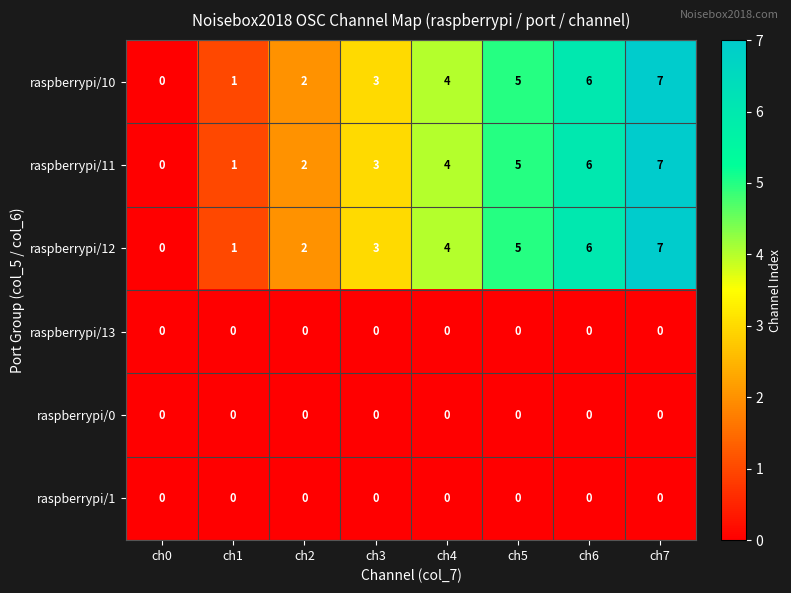

What is the difference between the second highest and minimum values in the raspberrypi/12 series?

6